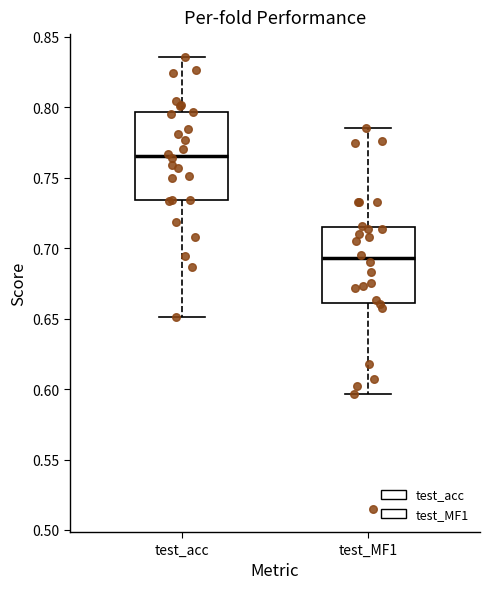

Reading left to right, read every box against the y-axis: the position of its median line, the range the box covers, and the ends of its whiskers. The values are not printed on the chart, so give them approximately, as read against the axis.

test_acc: median 0.765, box 0.735 to 0.795, whiskers 0.650 to 0.835
test_MF1: median 0.695, box 0.660 to 0.715, whiskers 0.595 to 0.785